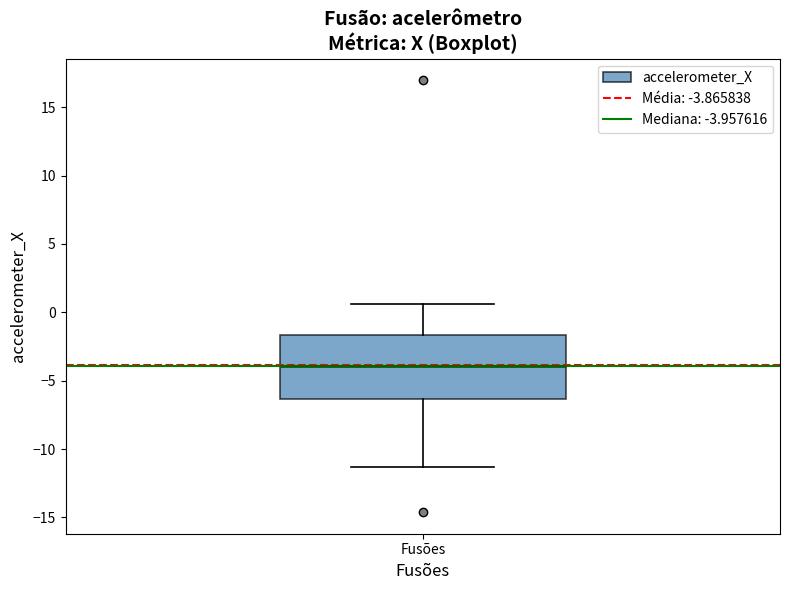

Where is the upper edge of the box for Fusões on the y-axis? The values are not printed on the chart, so give them approximately, as read against the axis.

-1.5